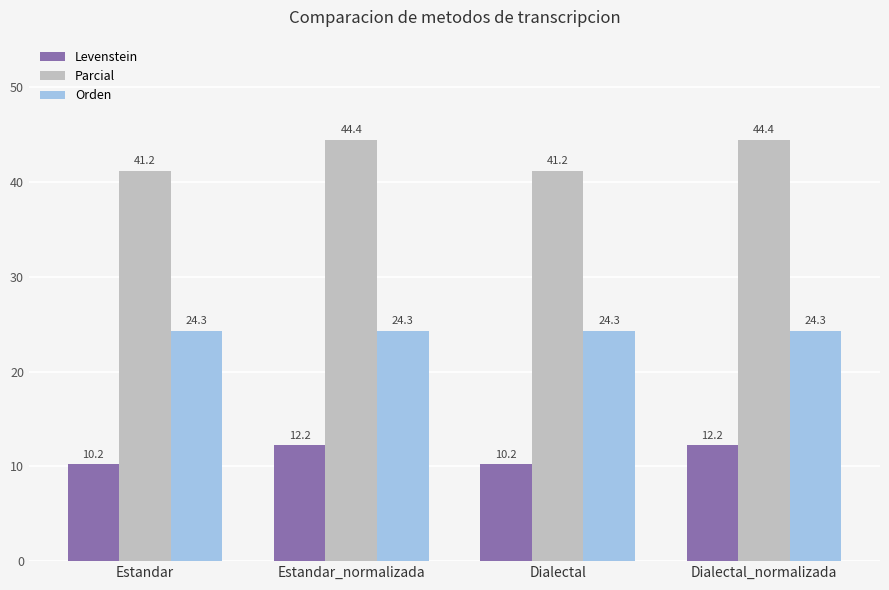

At how many categories does at least one series exceed 23?

4